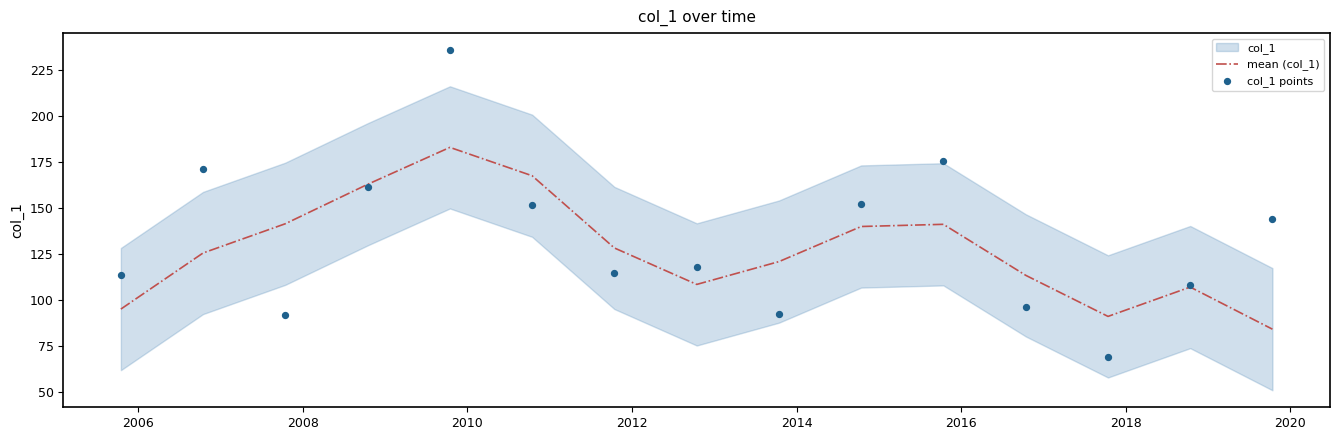

At how many categories does at least one series exceed 160?

5